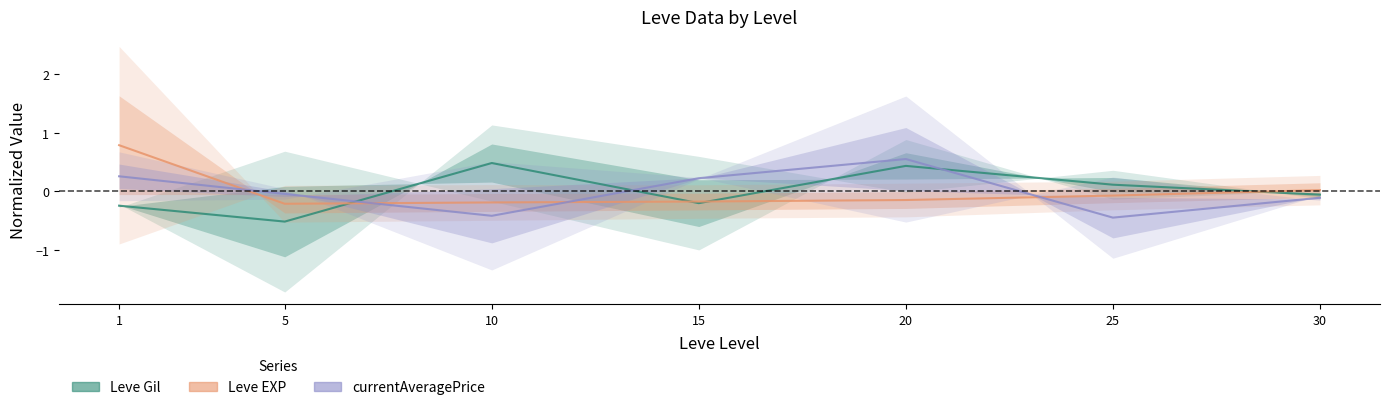

Which series has the widest spread of values?

currentAveragePrice